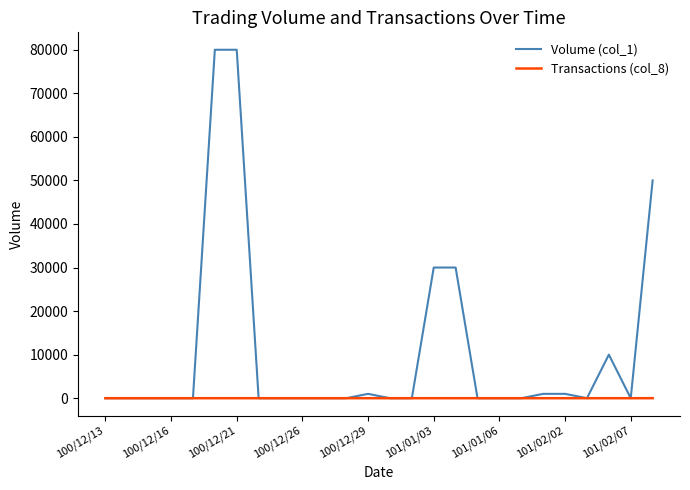

List the series in order of their overall mean, lowest first.

Transactions (col_8), Volume (col_1)